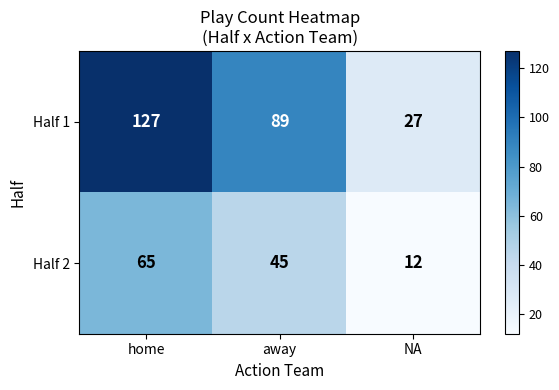

Is it true that Half 1 equals 198 at home?

False